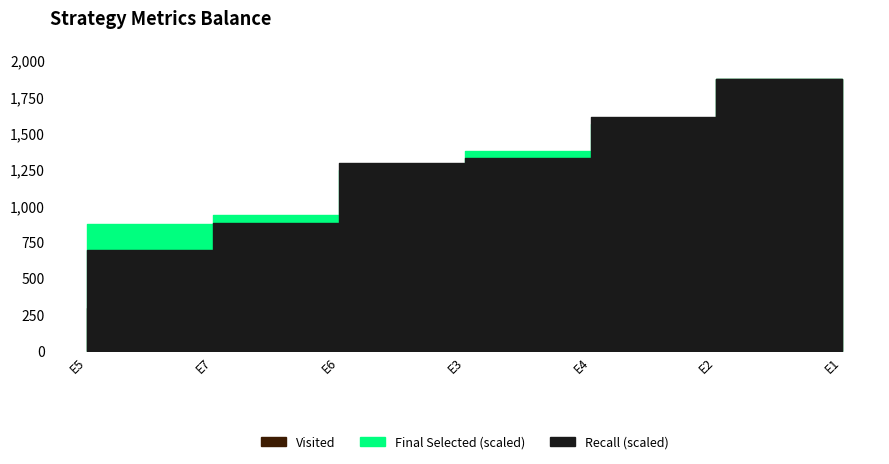

In Final Selected, how many points are lower than both neighbors (excluding endpoints)?

2